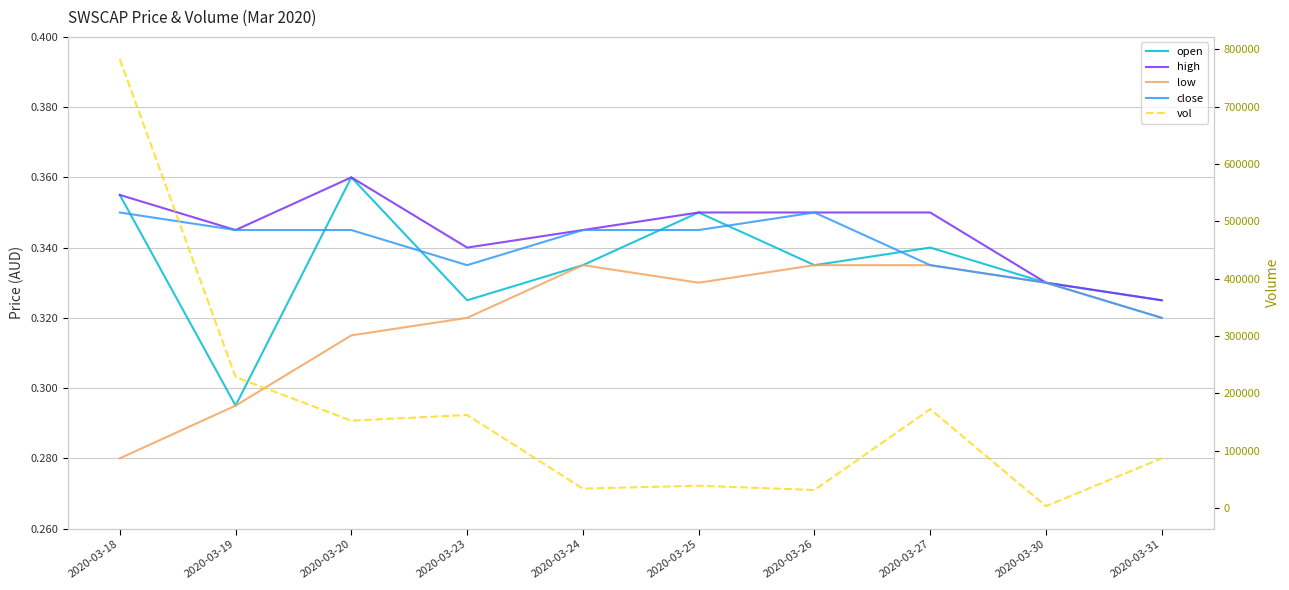

Reading right to left, list all the values displayed in this chart.

open: 0.3	0.3	0.3	0.3	0.3	0.3	0.3	0.4	0.3	0.4
high: 0.3	0.3	0.3	0.3	0.3	0.3	0.3	0.4	0.3	0.4
low: 0.3	0.3	0.3	0.3	0.3	0.3	0.3	0.3	0.3	0.3
close: 0.3	0.3	0.3	0.3	0.3	0.3	0.3	0.3	0.3	0.3
vol: 86500.0	2800.0	172200.0	31000.0	38600.0	33500.0	162000.0	152100.0	228200.0	783000.0